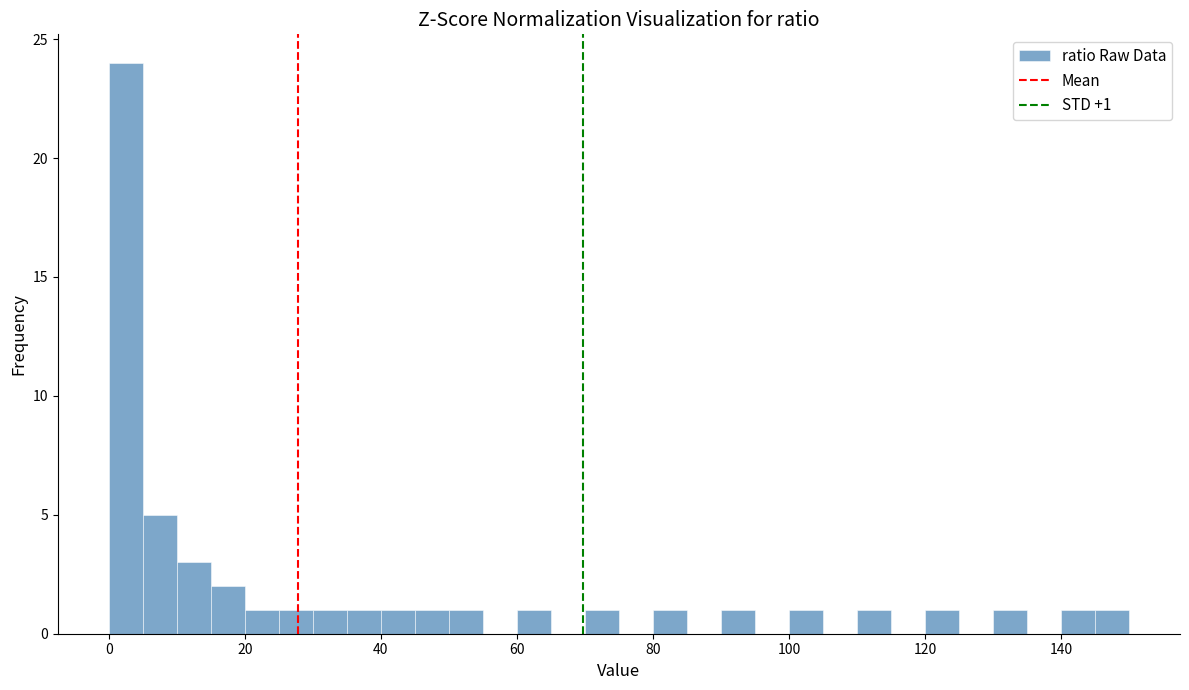

Read against the x-axis, roughly where is the centre of the tallest bar?

2